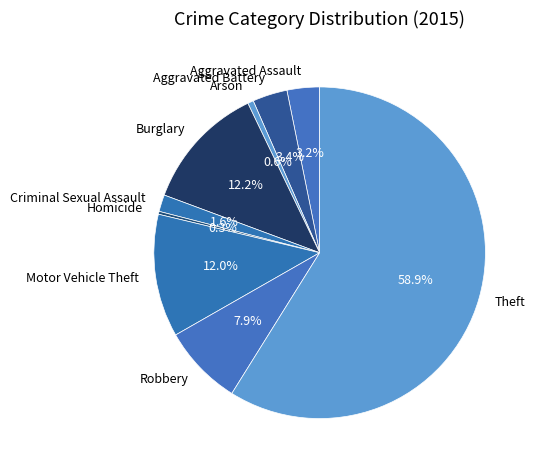

Which has a higher value, Robbery or Homicide?

Robbery